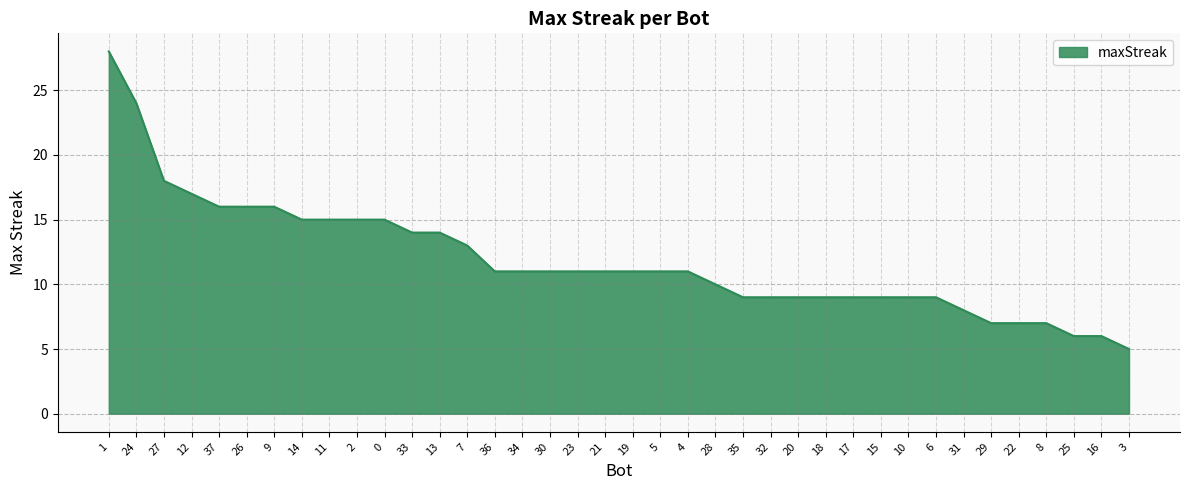

What position from the left is 0?

11